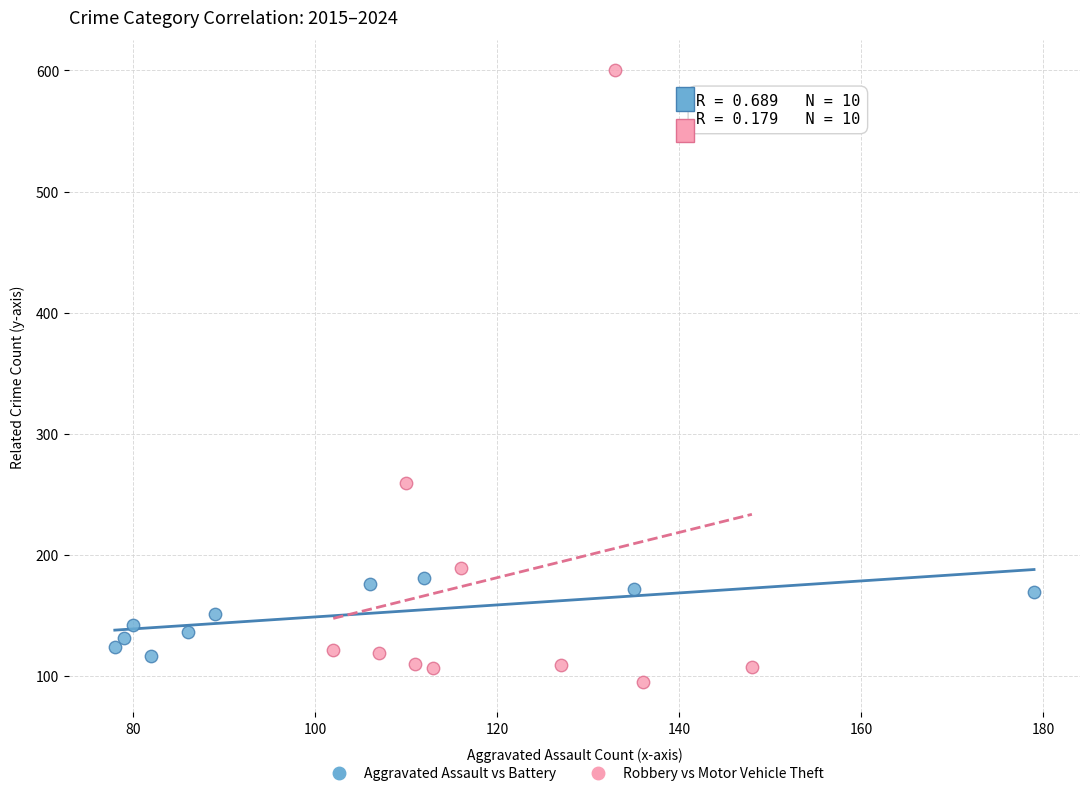

Which series has the largest Y range (max minus min)?

Robbery vs Motor Vehicle Theft